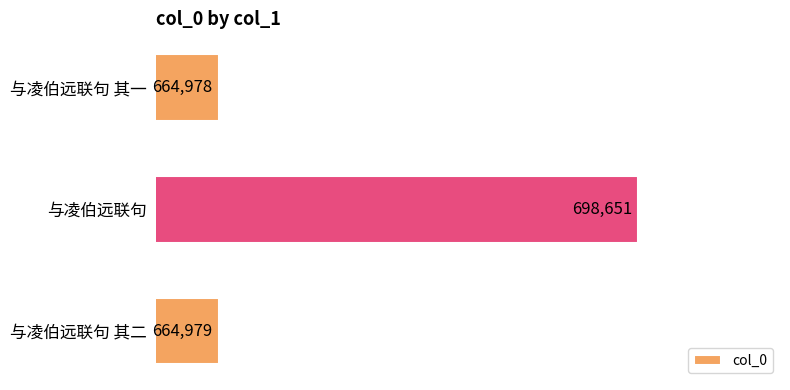

What is the difference between the maximum and minimum values?

33673